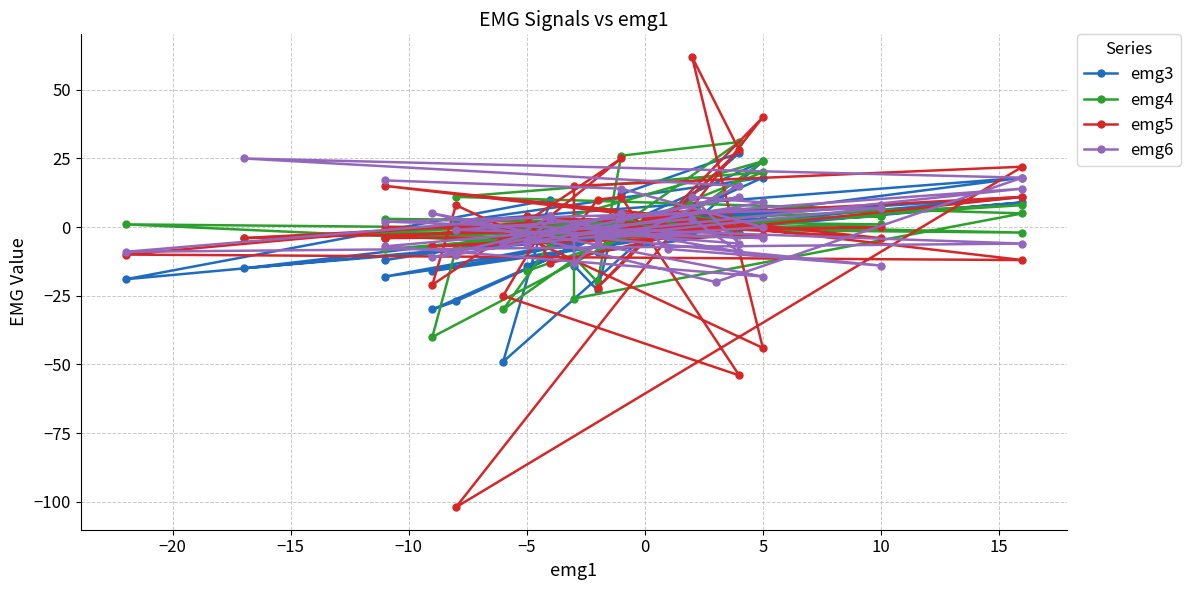

How many intersections are there between emg3 and emg6?

21